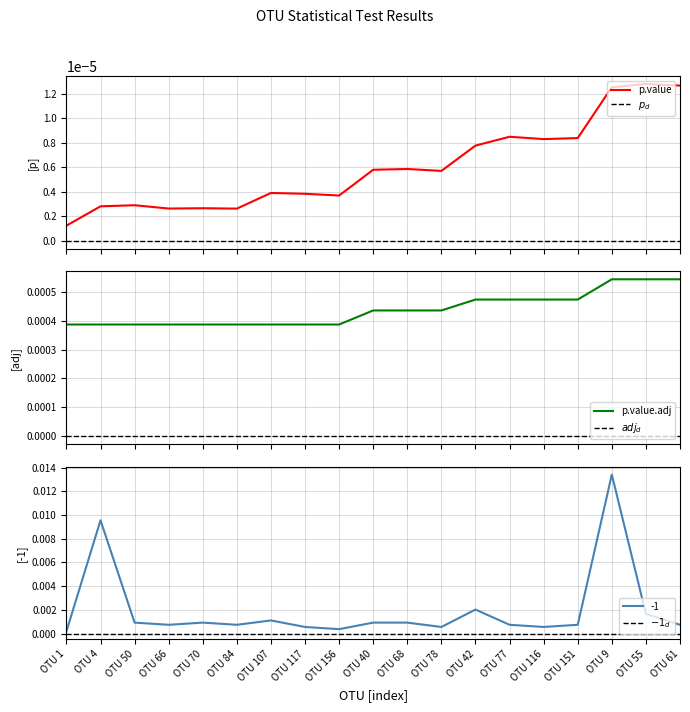

At which category does the chart reach its peak across all series?

OTU 9